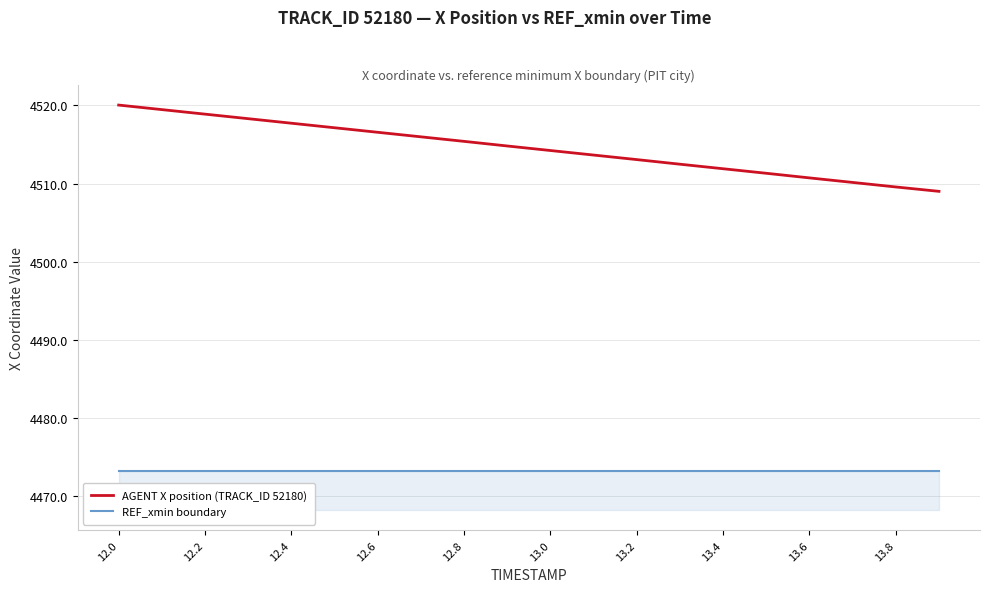

What is the minimum value for REF_xmin boundary?

4473.3